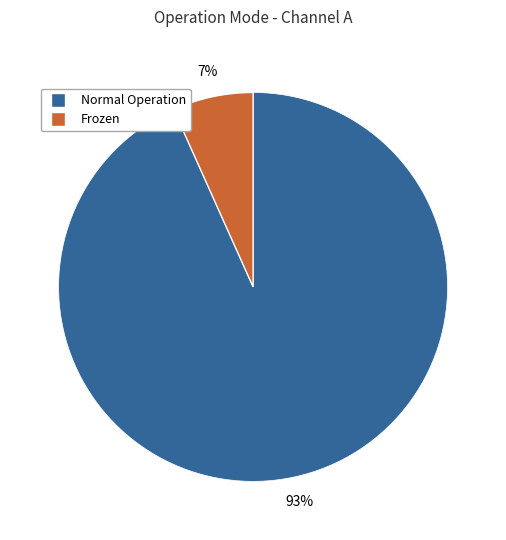

Is there a majority slice in this chart?

Yes